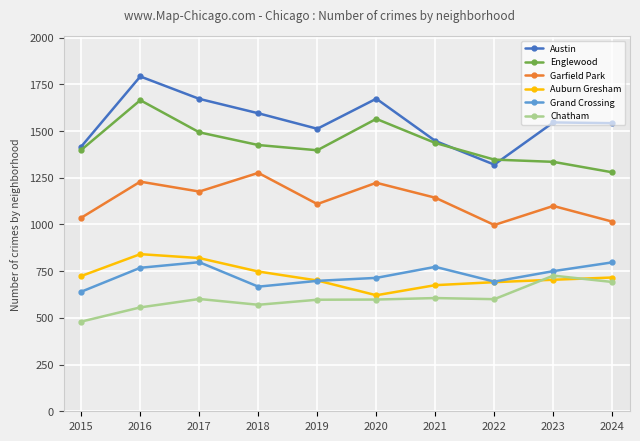

What is the difference between the highest and lowest values at 2015?

937